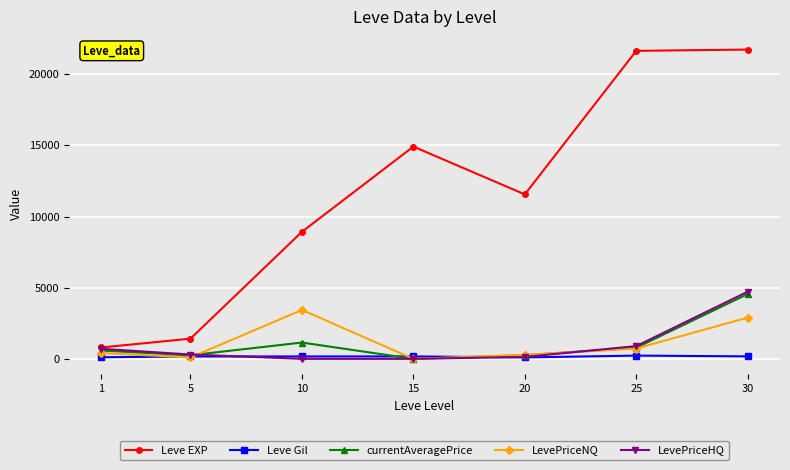

What is the value of the LevePriceHQ point at the 5th from the left?

136.0